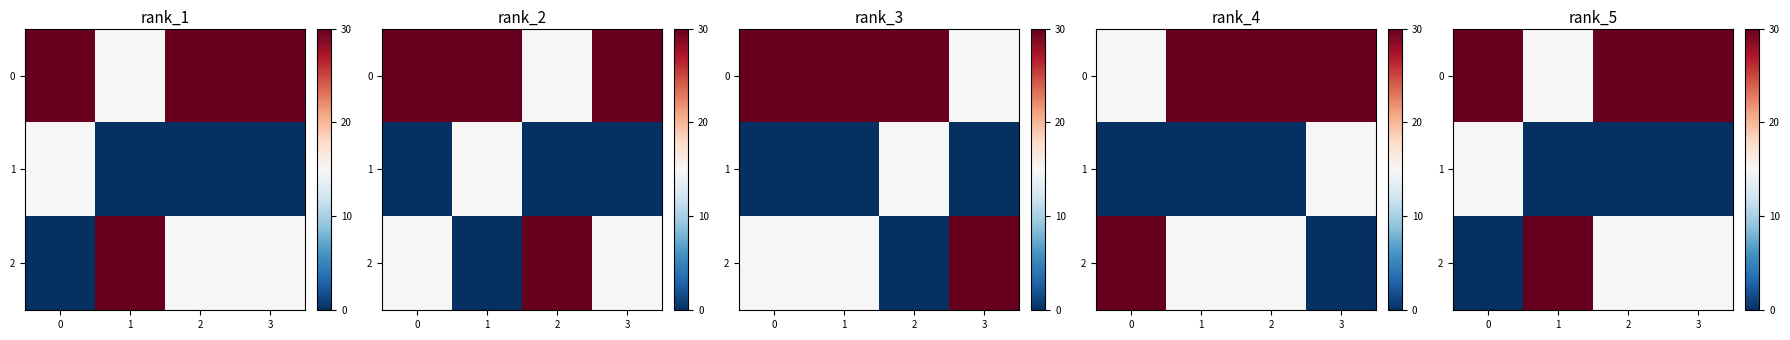

Which category has the lowest value in the 0 series?

1